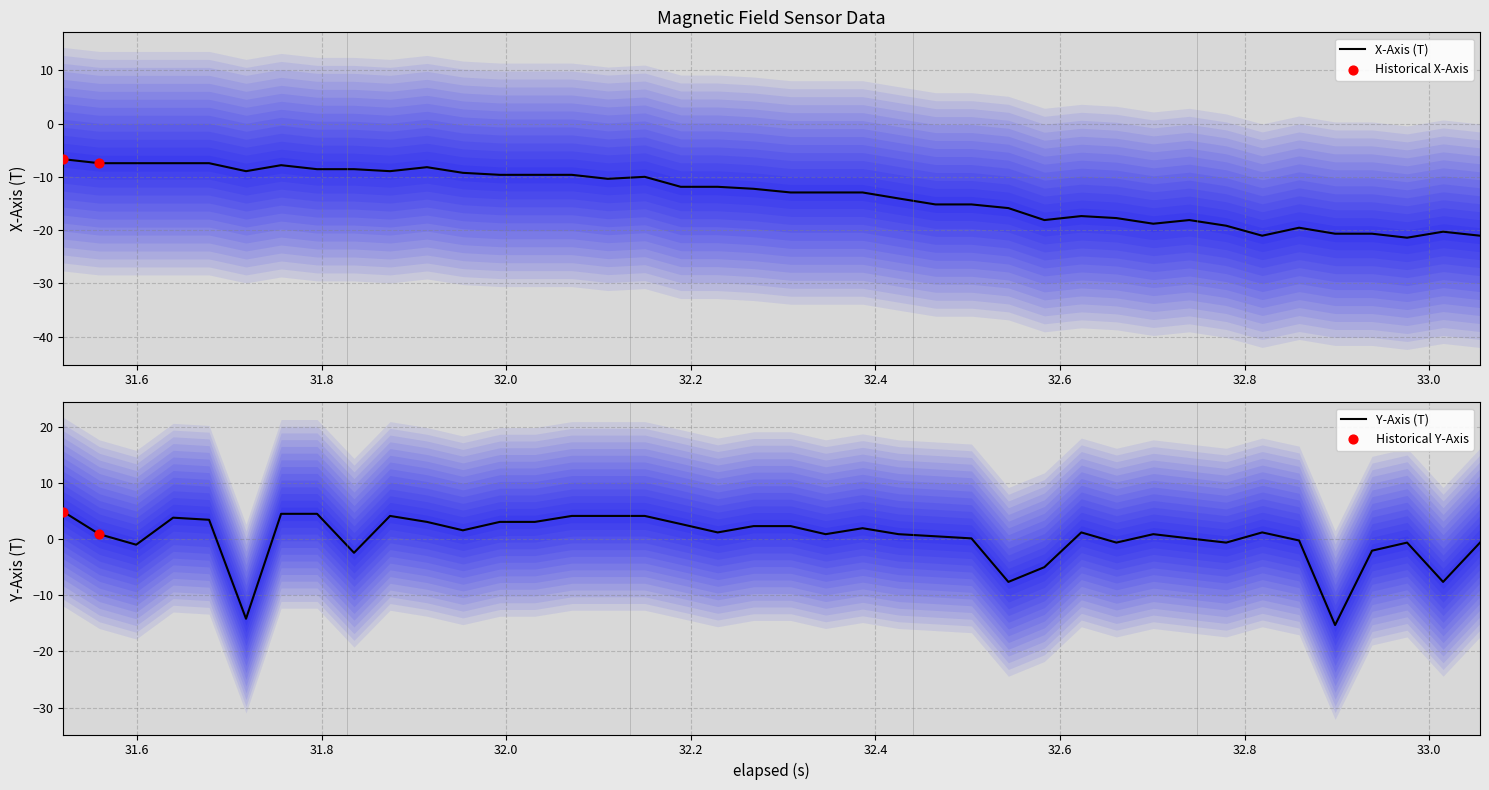

What is the highest value of the X-Axis (T) series?

-6.7